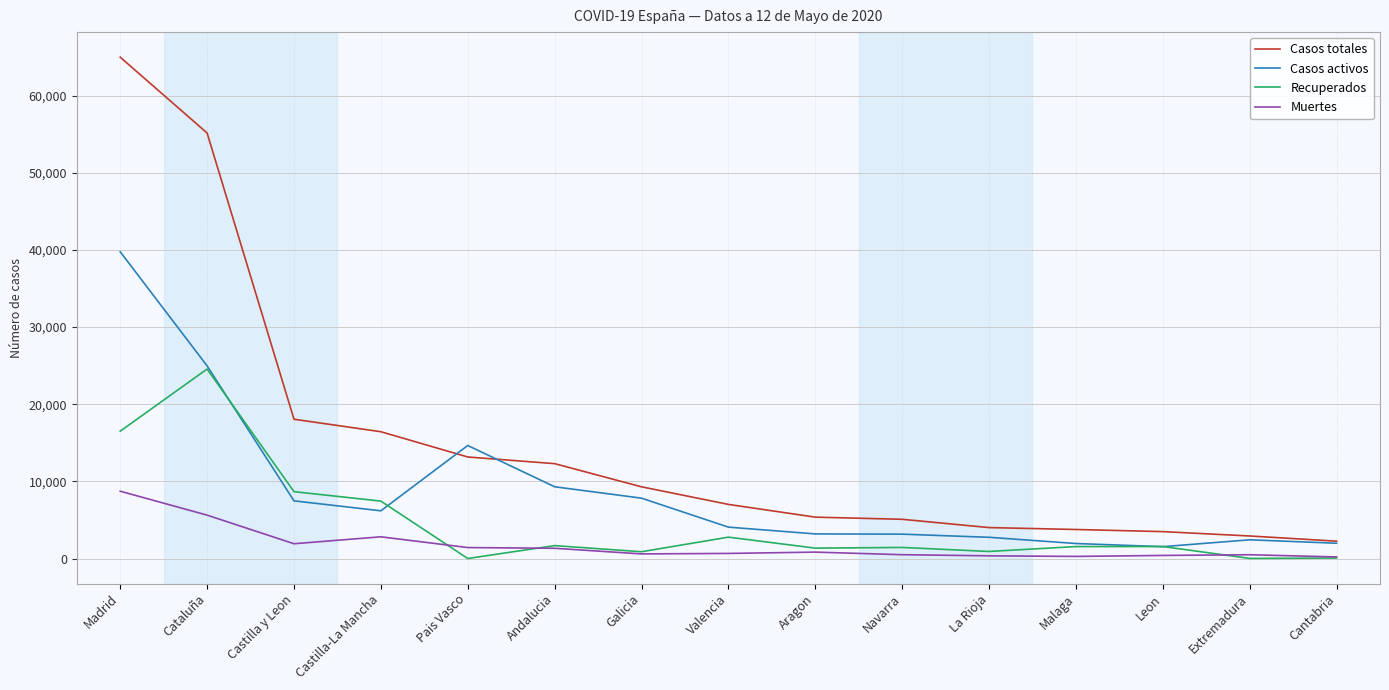

Rank the series by their average value, from lowest to highest.

Muertes, Recuperados, Casos activos, Casos totales